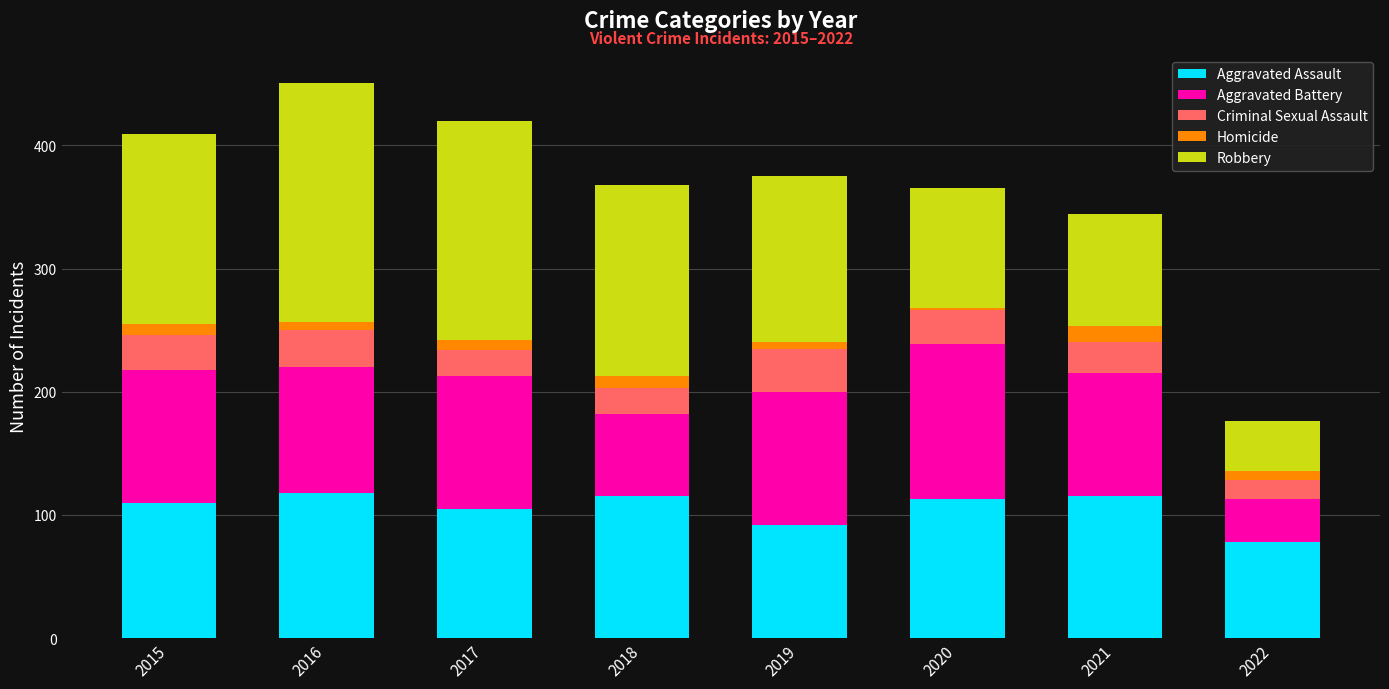

What is the value of the Aggravated Assault bar at the 3rd from the left?

105